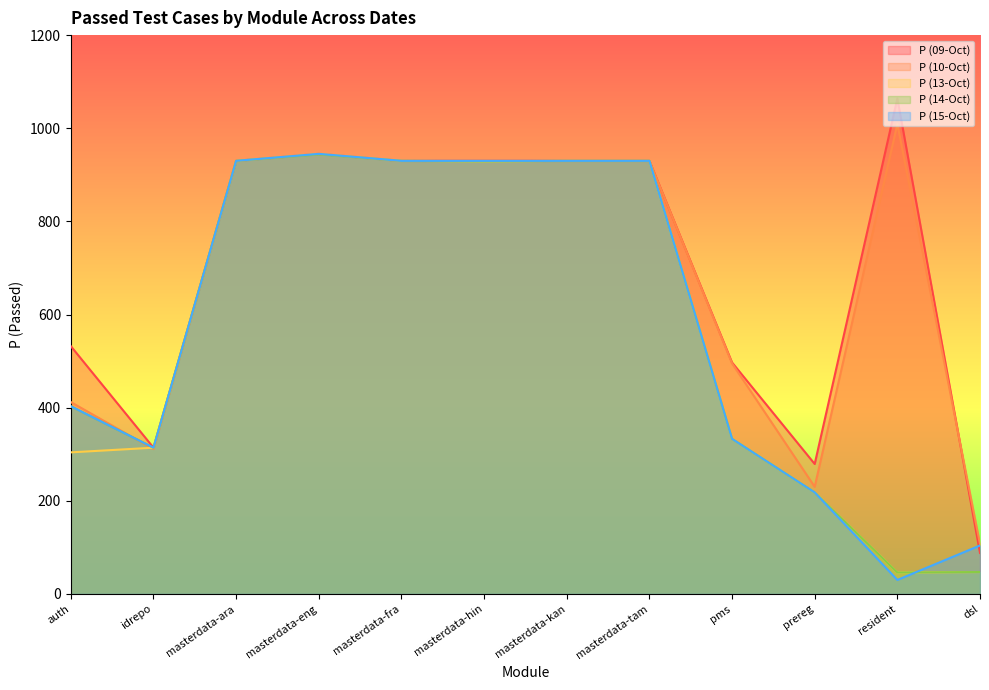

At which category does P (09-Oct) reach its first local peak?

masterdata-eng